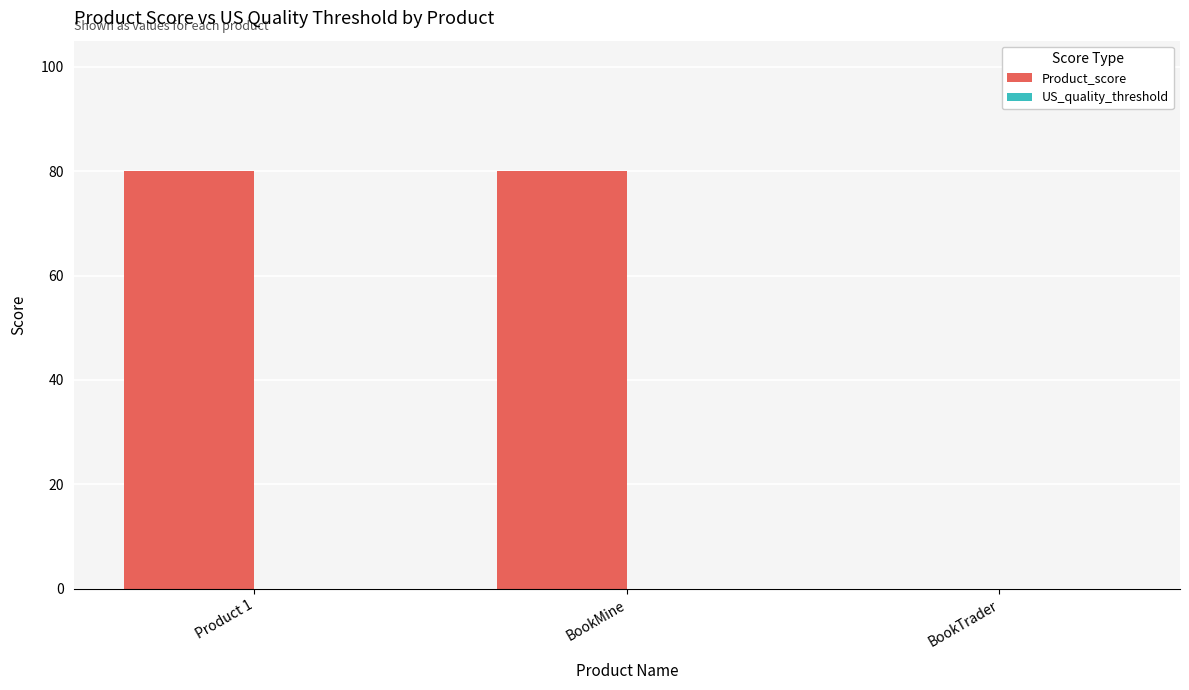

What is the maximum value shown in the chart?

80